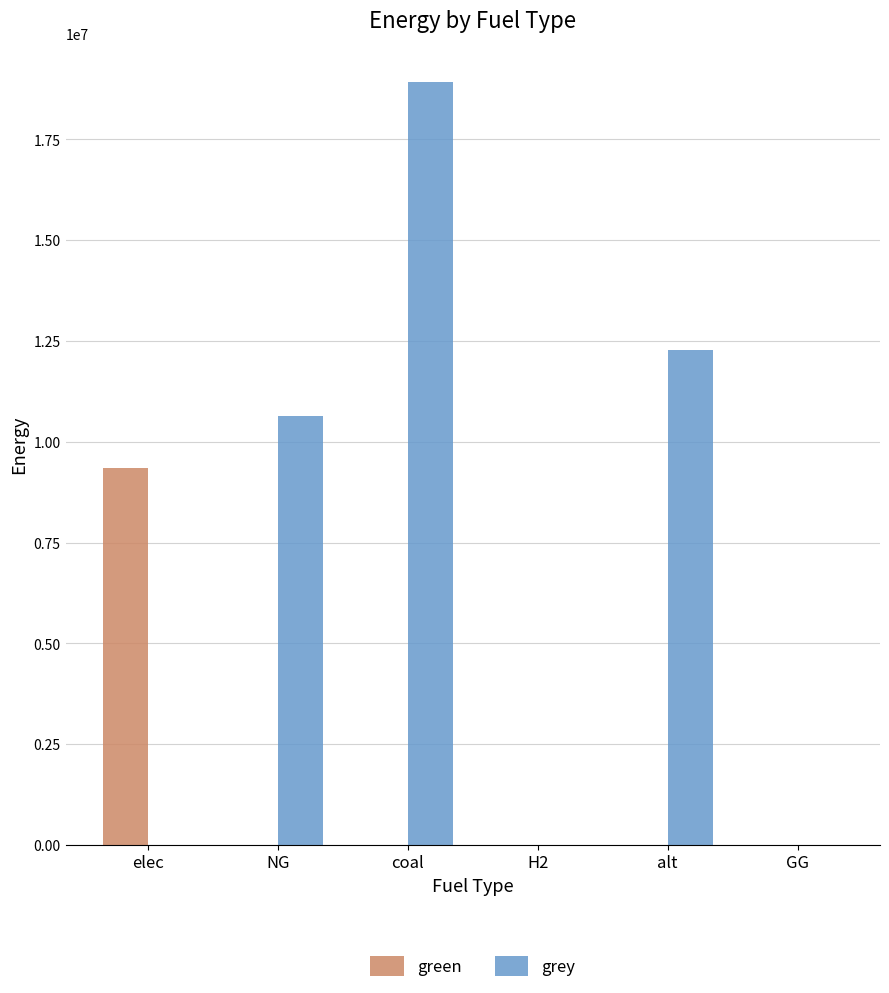

Is it true that grey equals -12172746.1 at H2?

False